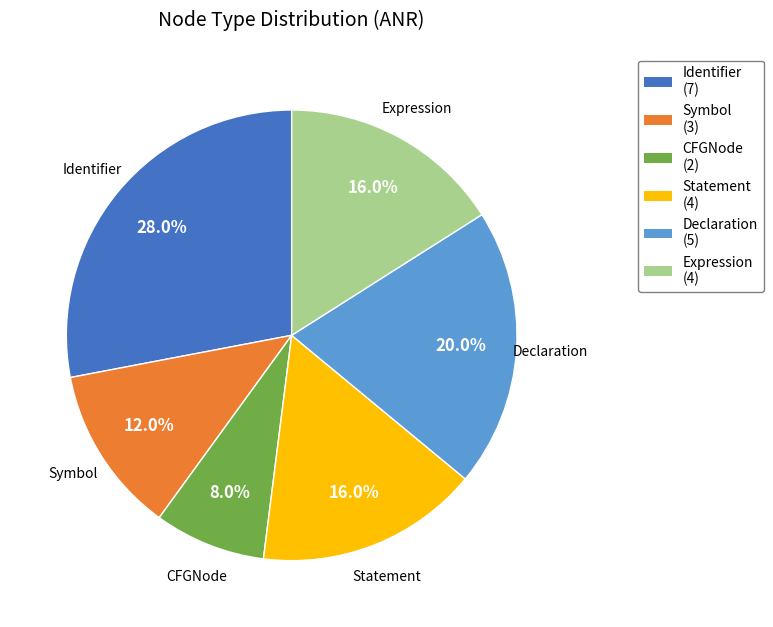

How many segments does this pie chart have?

6